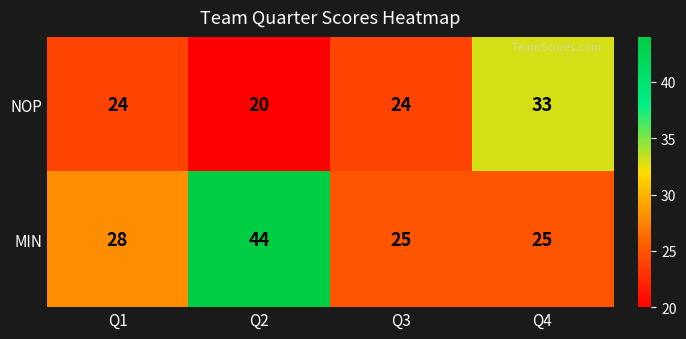

What is the difference between the maximum and minimum values in the NOP series?

13